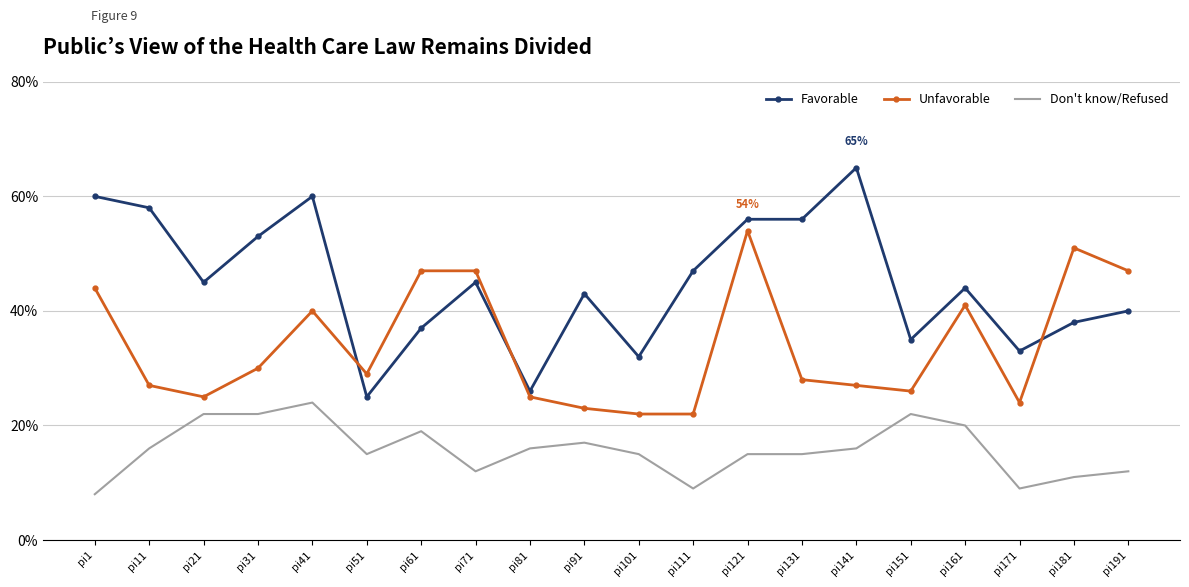

What is the difference between the Favorable values at pi61 and pi71?

8